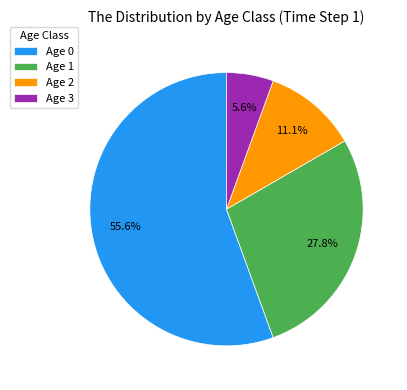

What is the smallest slice in the pie chart?

Age 3